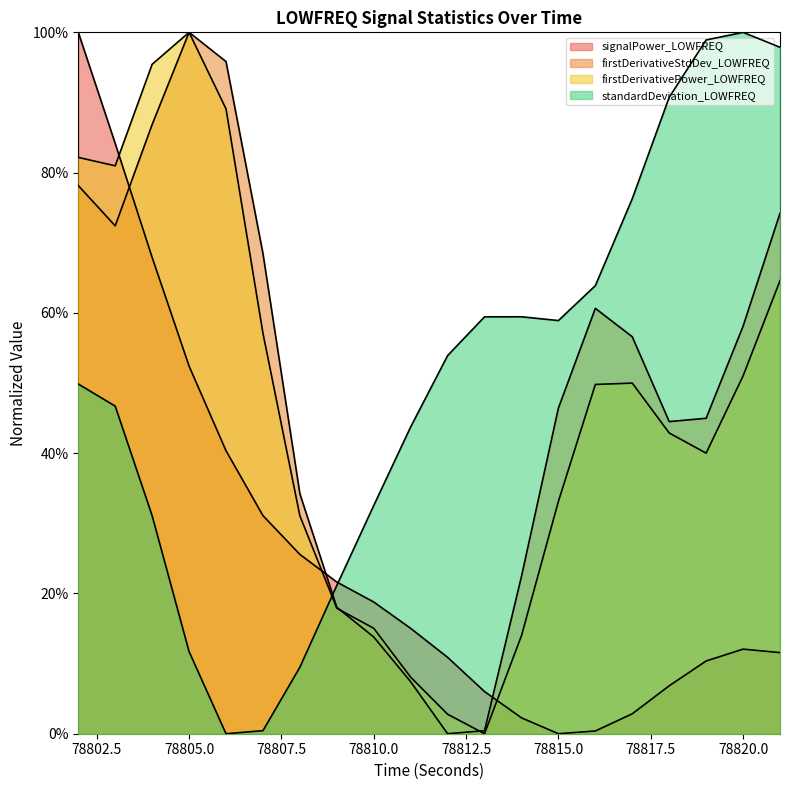

At which category does the chart reach its peak across all series?

78802